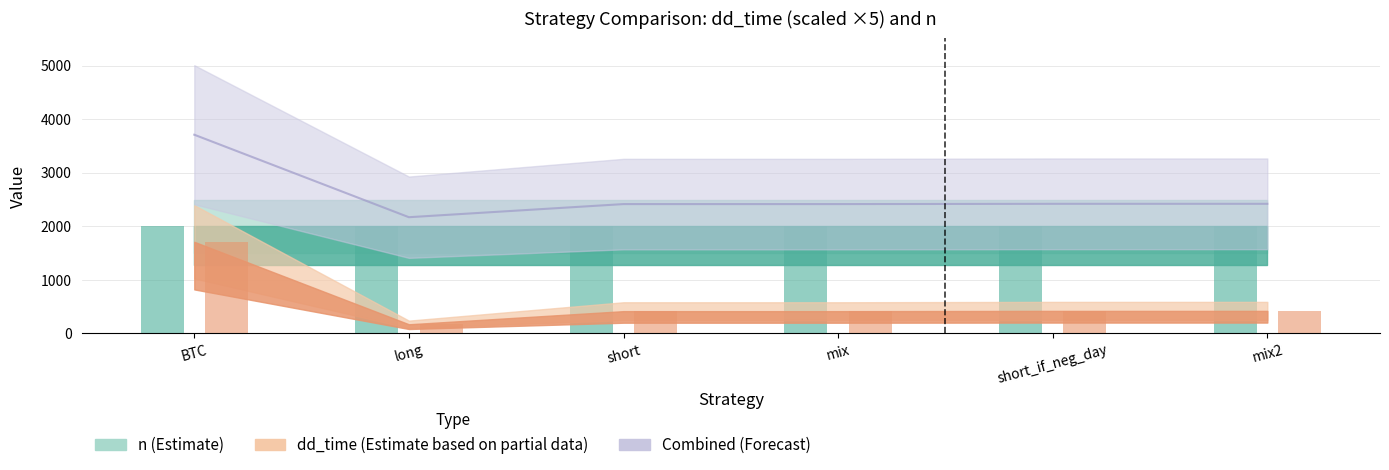

Reading left to right, what are all the values shown in this chart?

BTC=3709	long=2169	short=2414	mix=2414	short_if_neg_day=2419	mix2=2419